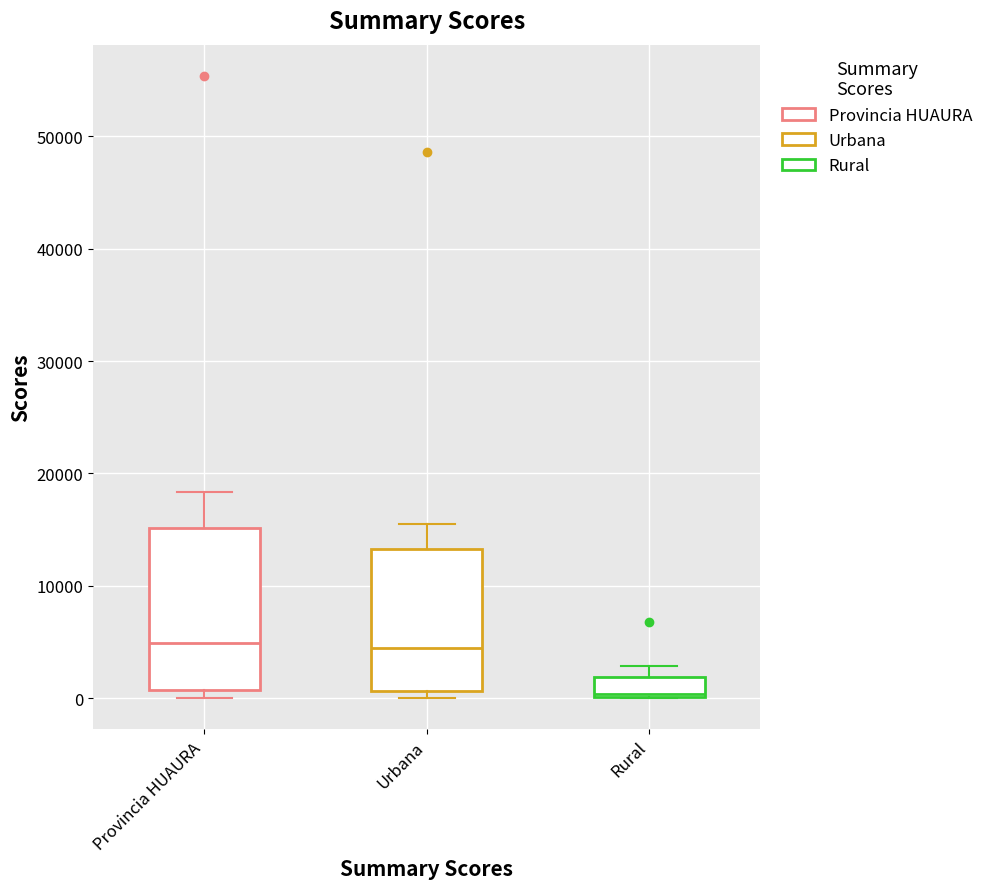

Reading left to right, transcribe this box plot: for each box, give where its median line is, the range the box spans, and where its two whiskers end, as read against the y-axis. The values are not printed on the chart, so give them approximately, as read against the axis.

Provincia HUAURA: median 5000, box 1000 to 15000, whiskers 0 to 18000
Urbana: median 5000, box 1000 to 13000, whiskers 0 to 16000
Rural: median 0 (just above the box's lower edge), box 0 to 2000, whiskers 0 to 3000